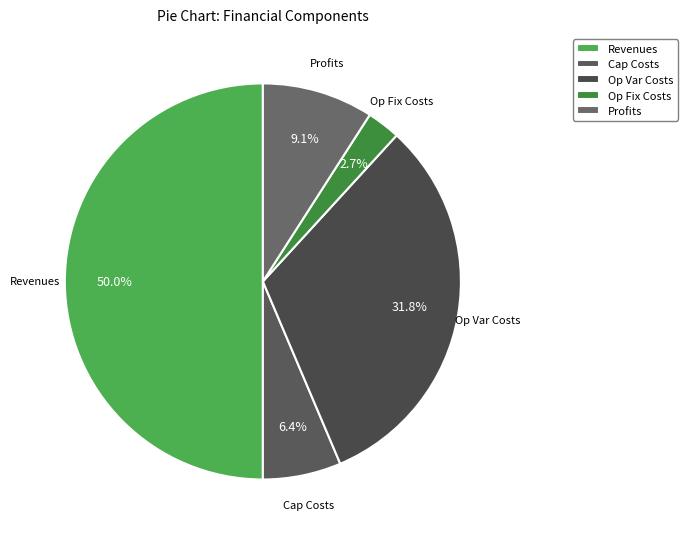

Approximately how many times larger is the value at Op Var Costs compared to Cap Costs?

5.0